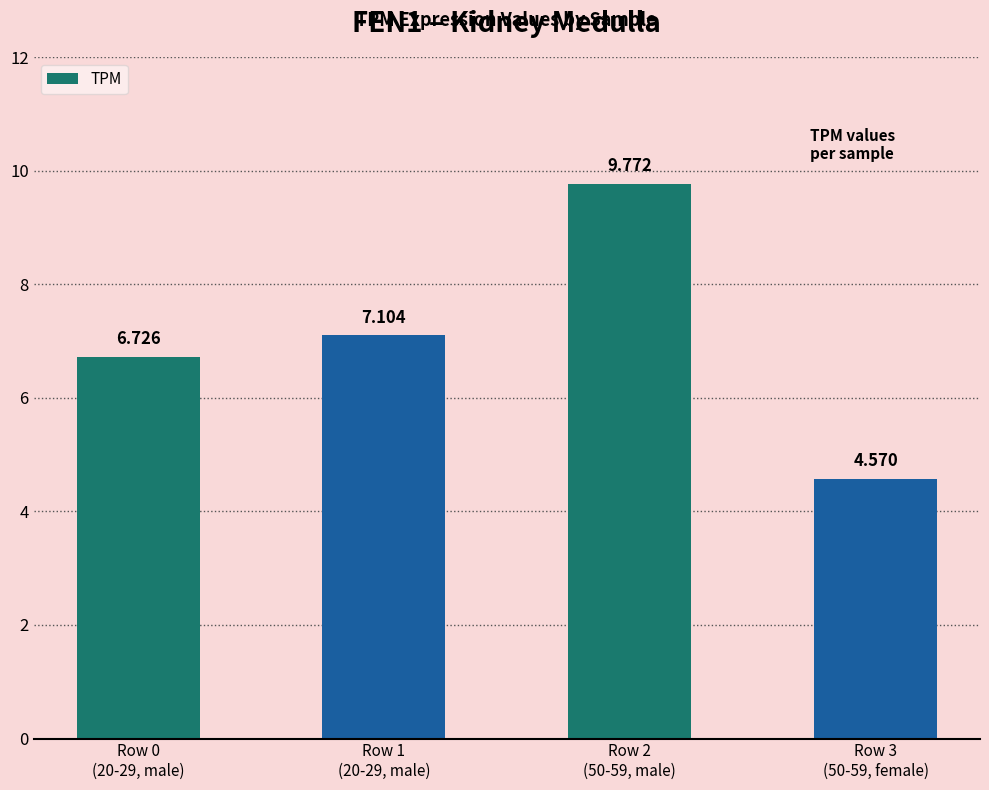

How many values are below 7?

2